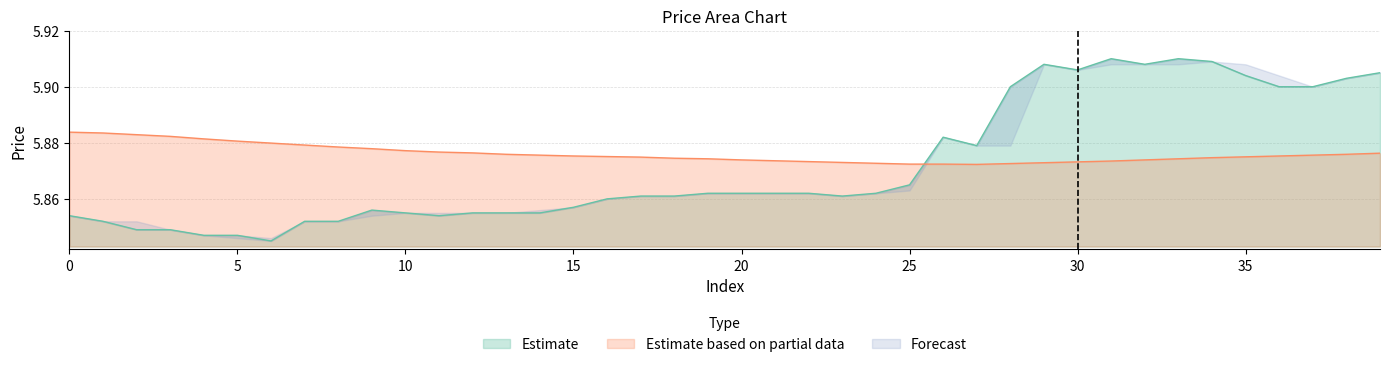

Rank the categories by close value from lowest to highest.

6, 4, 5, 2, 3, 1, 7, 8, 0, 11, 10, 12, 13, 14, 9, 15, 16, 17, 18, 23, 19, 20, 21, 22, 24, 25, 27, 26, 28, 36, 37, 38, 35, 39, 30, 29, 32, 34, 31, 33